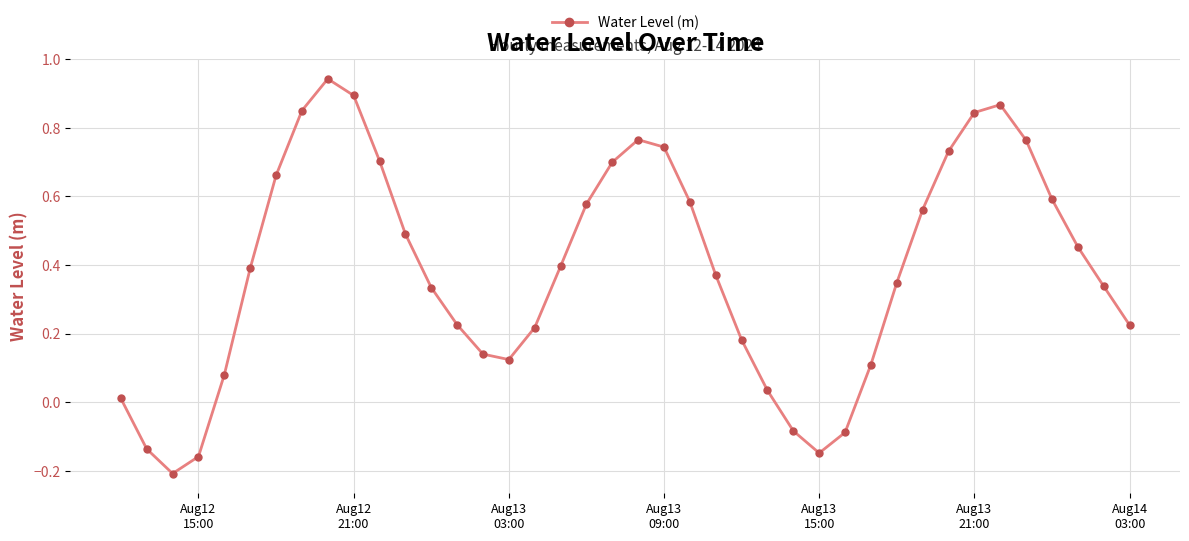

How many lines are shown in the chart?

1